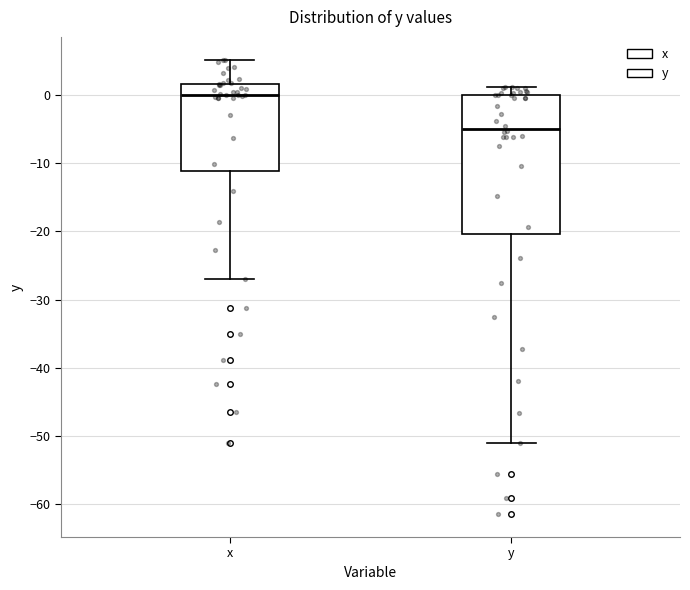

Which box is the tallest, from its lower edge to its upper edge?

y